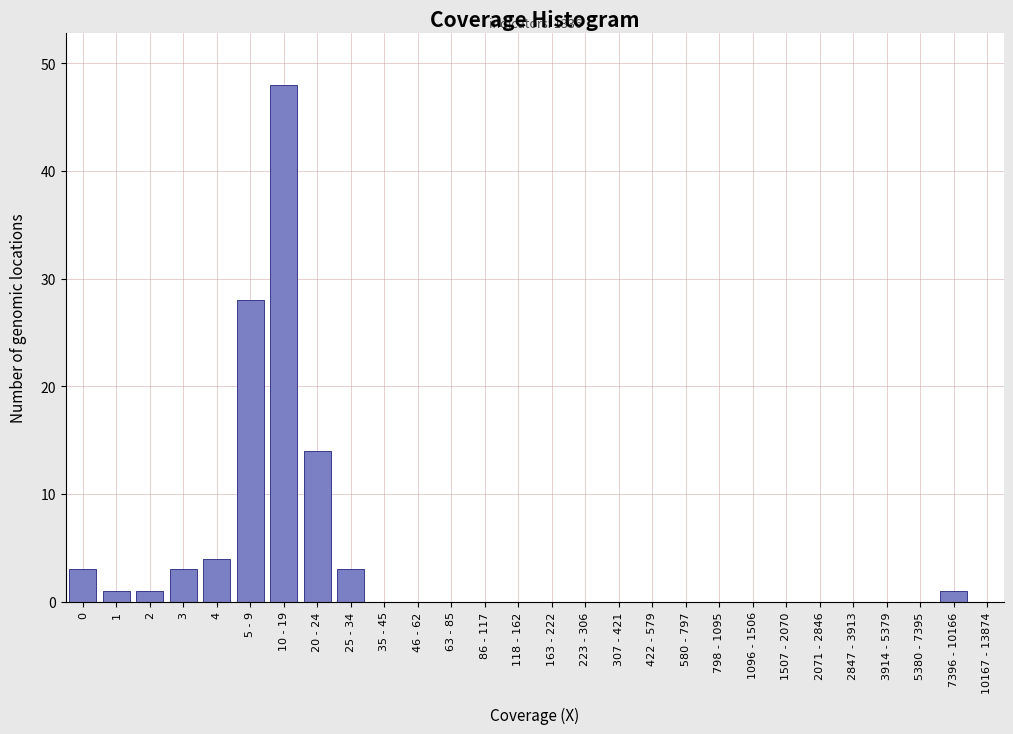

Reading left to right, list all the values displayed in this chart.

0=3	1=1	2=1	3=3	4=4	5 - 9=28	10 - 19=48	20 - 24=14	25 - 34=3	35 - 45=0	46 - 62=0	63 - 85=0	86 - 117=0	118 - 162=0	163 - 222=0	223 - 306=0	307 - 421=0	422 - 579=0	580 - 797=0	798 - 1095=0	1096 - 1506=0	1507 - 2070=0	2071 - 2846=0	2847 - 3913=0	3914 - 5379=0	5380 - 7395=0	7396 - 10166=1	10167 - 13874=0